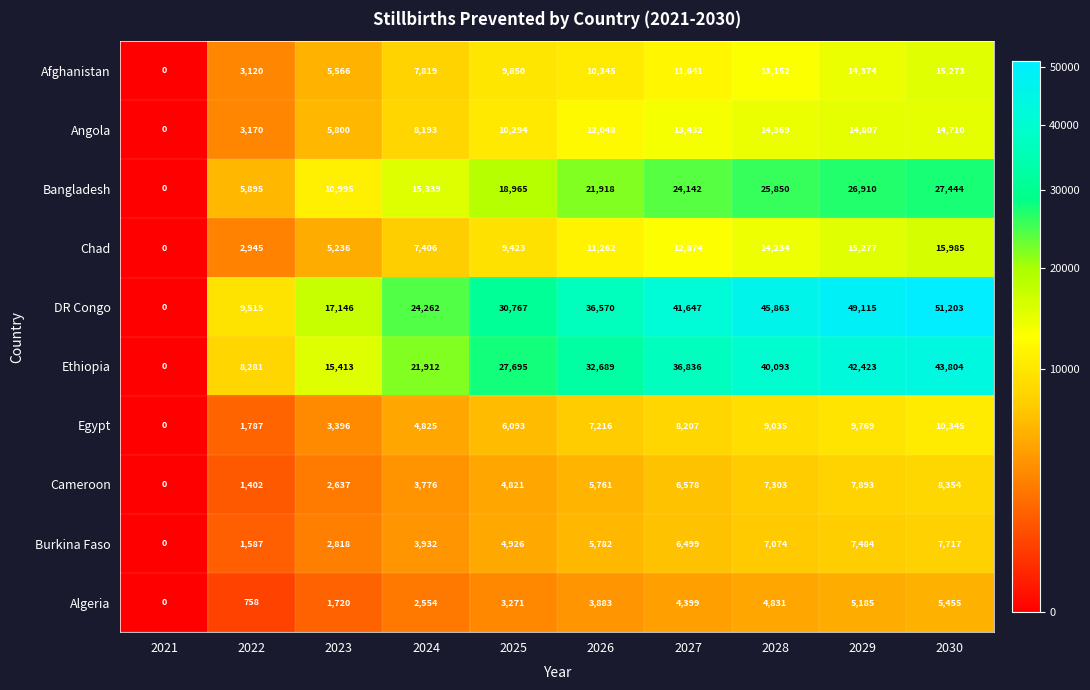

List the labels in order of Afghanistan value, largest first.

2030, 2029, 2028, 2027, 2026, 2025, 2024, 2023, 2022, 2021